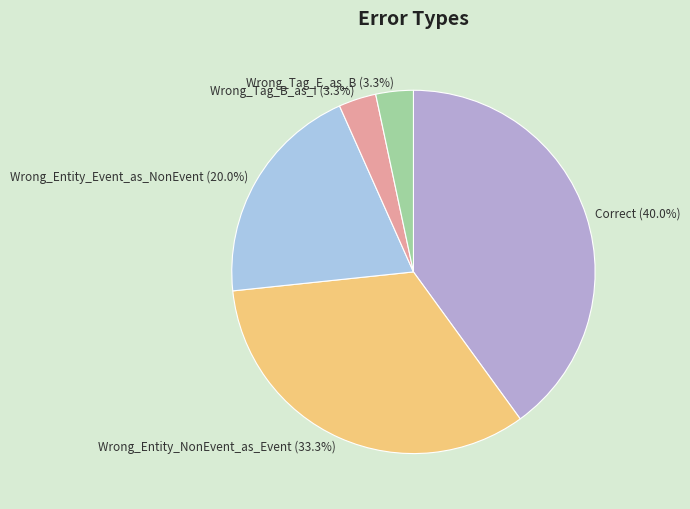

The Wrong_Entity_NonEvent_as_Event slice represents 33% of the pie. True or false?

True